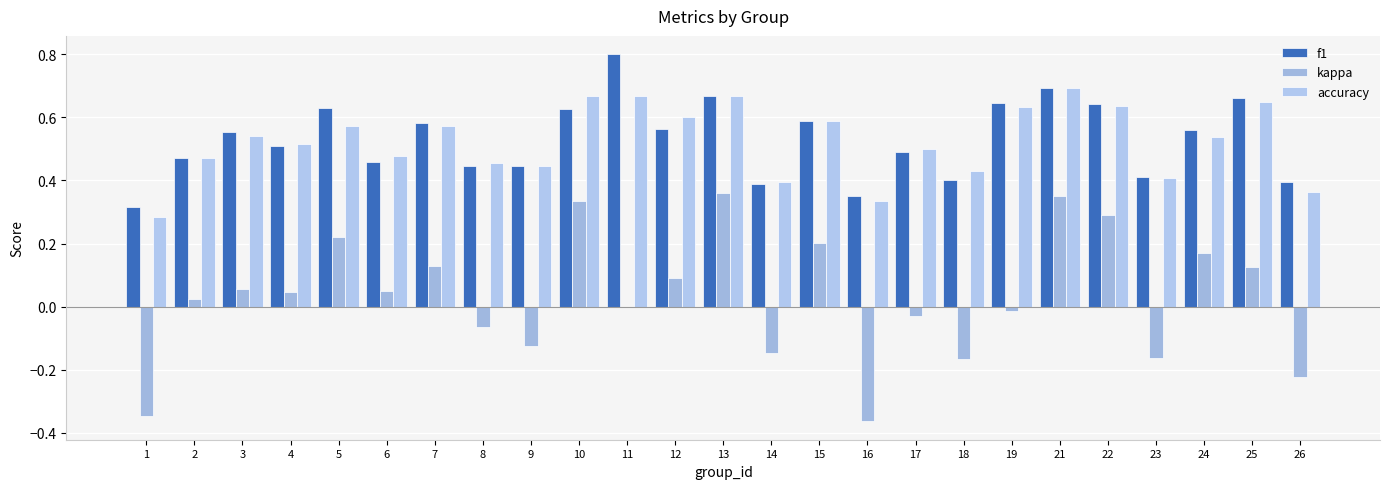

How many f1 values are between 0 and 1?

25